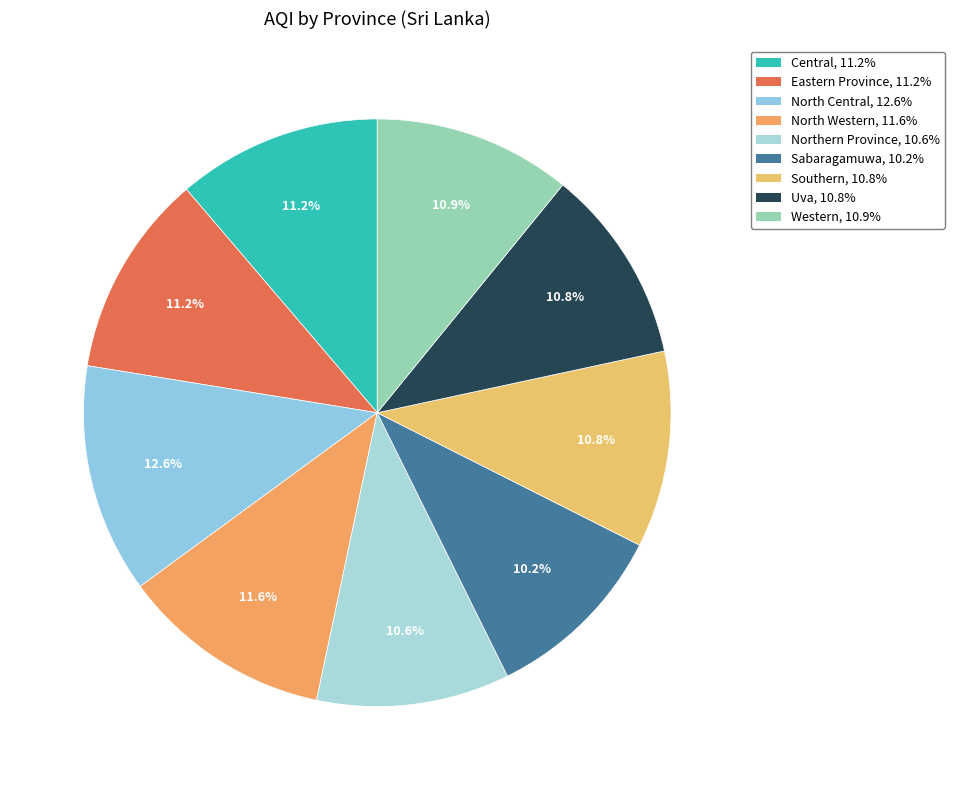

Combined, what portion of the pie is North Western and Central?

22.9%